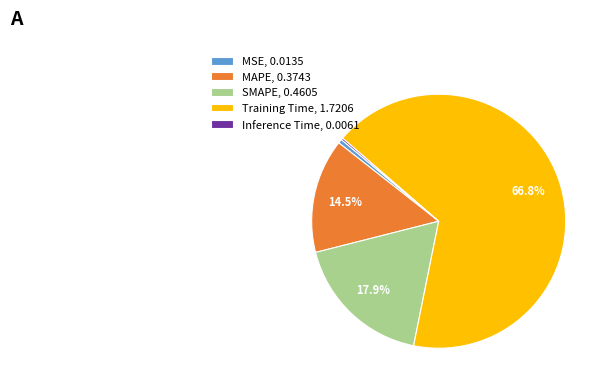

Which has a higher value, MSE, 0.0135 or MAPE, 0.3743?

MAPE, 0.3743